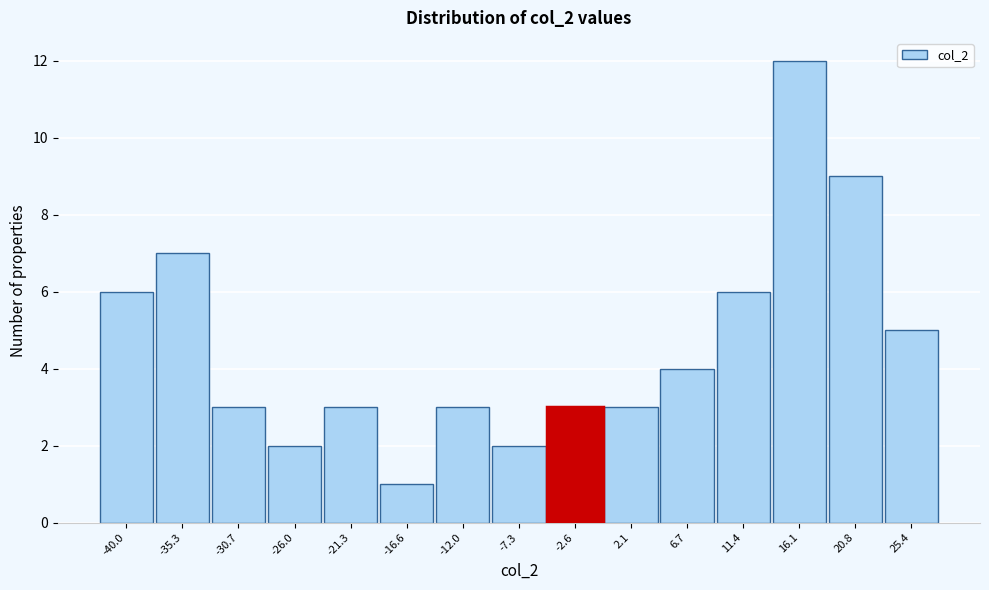

Reading left to right, transcribe all the data shown in this chart.

-40.0=6	-35.3=7	-30.7=3	-26.0=2	-21.3=3	-16.6=1	-12.0=3	-7.3=2	-2.6=3	2.1=3	6.7=4	11.4=6	16.1=12	20.8=9	25.4=5